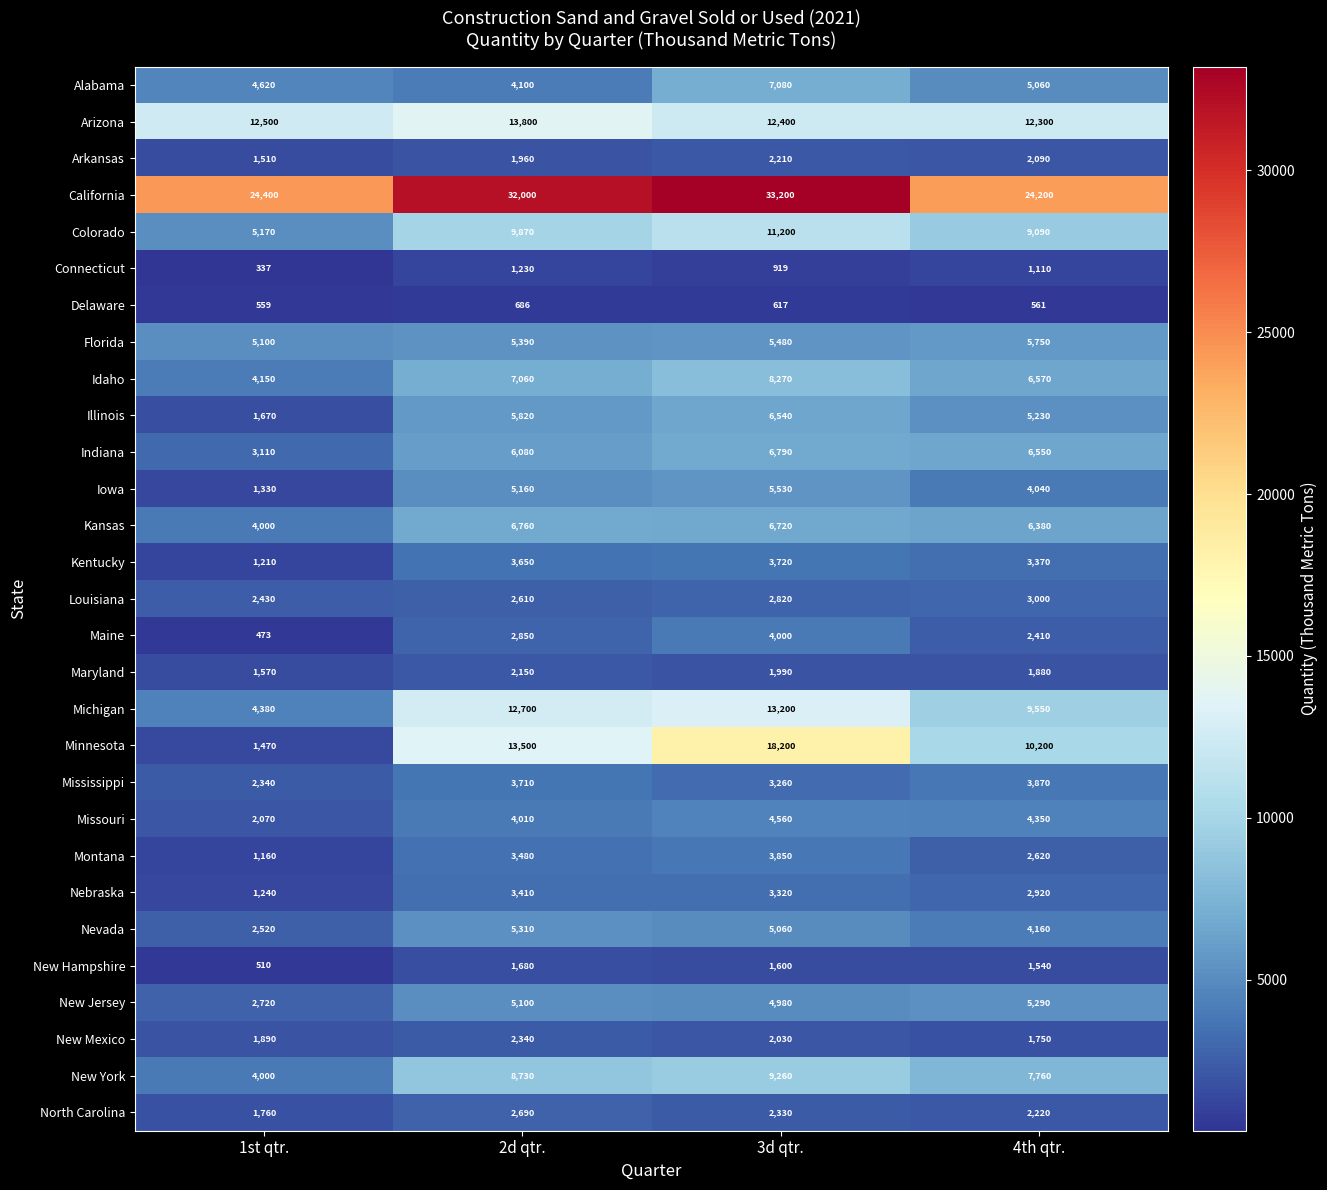

What is the sum of all Nevada values?

17050